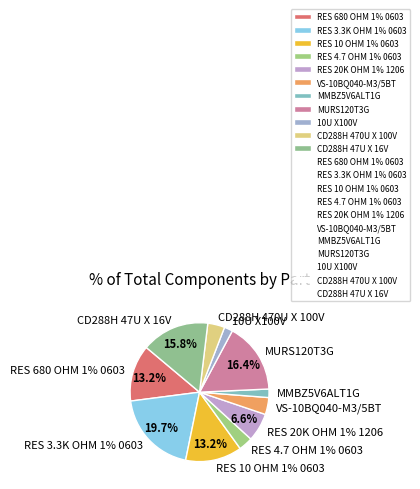

What percentage is the MURS120T3G slice, to the nearest percent?

16%